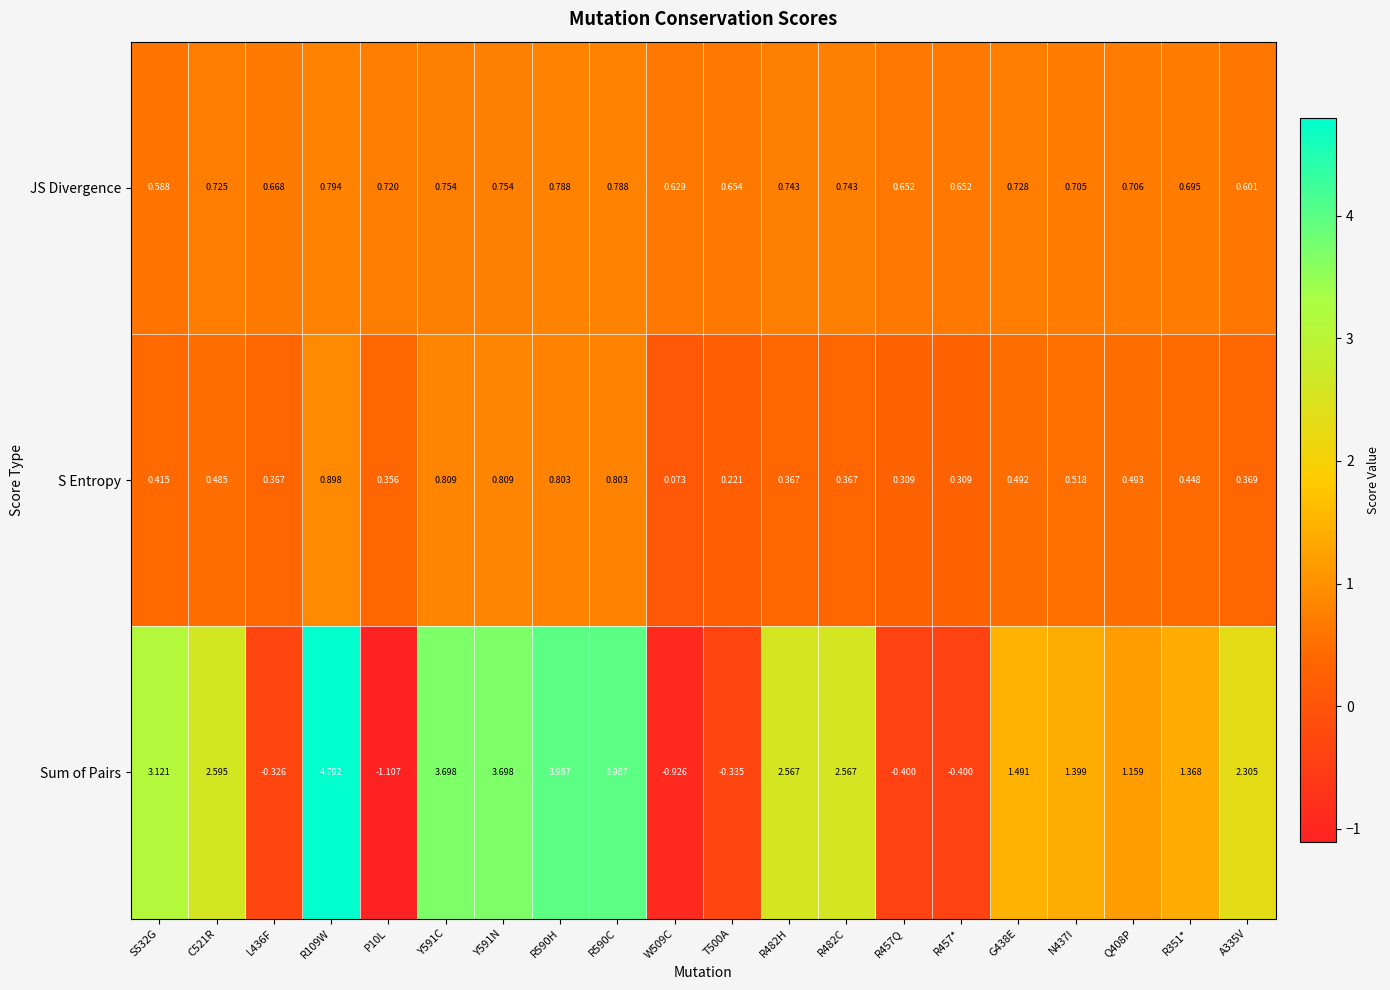

Which label corresponds to the smallest value in the chart?

P10L